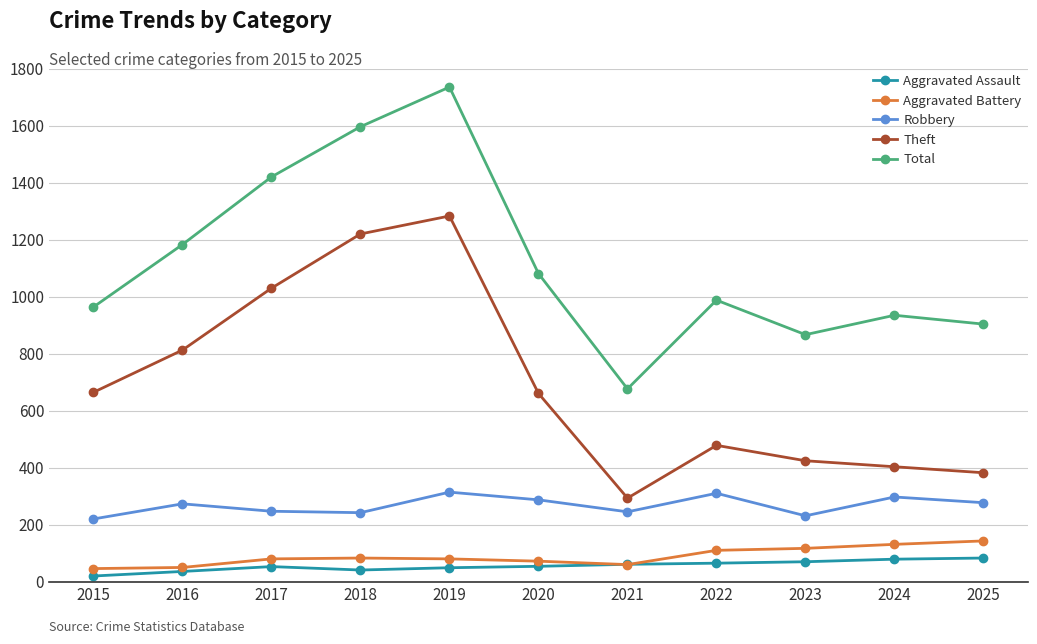

The Total series shows 1306 at 2025. True or false?

False